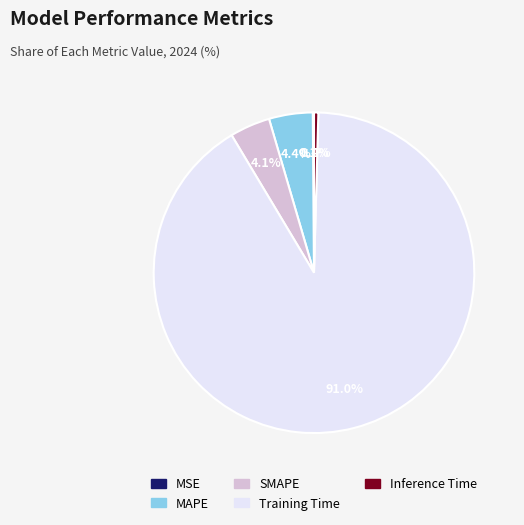

Which has a higher value, Inference Time or Training Time?

Training Time